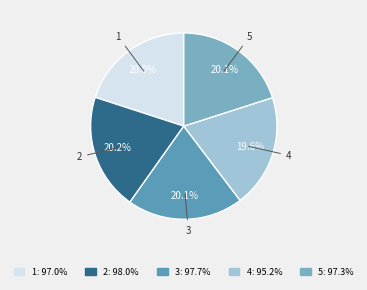

To the nearest percent, what is the difference between the 2 and 4 slice percentages?

1%